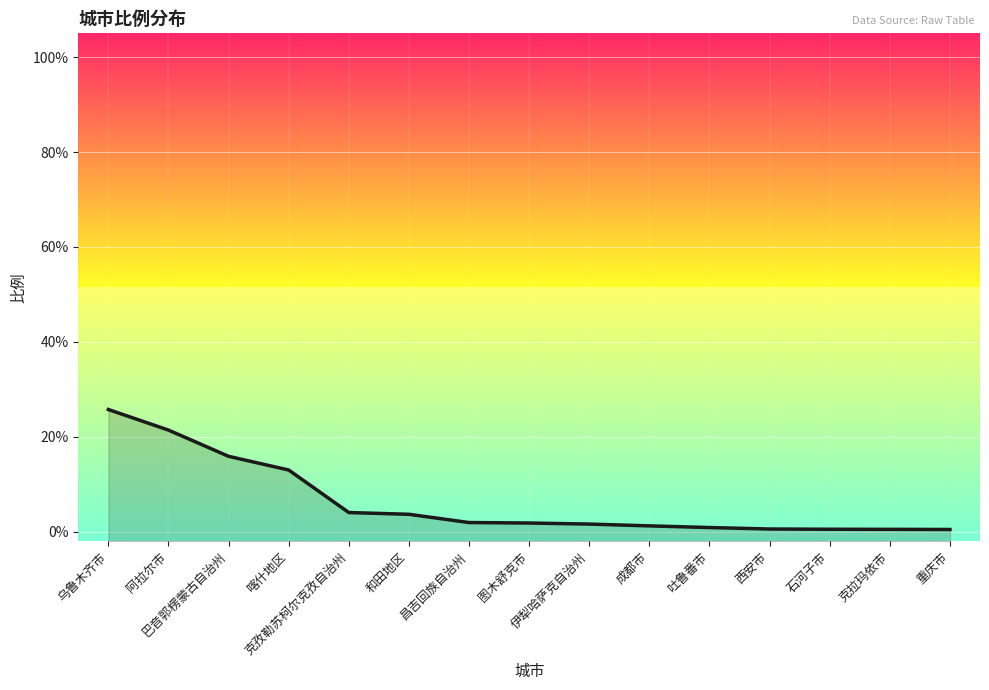

List the labels in order of value, smallest first.

重庆市, 克拉玛依市, 石河子市, 西安市, 吐鲁番市, 成都市, 伊犁哈萨克自治州, 图木舒克市, 昌吉回族自治州, 和田地区, 克孜勒苏柯尔克孜自治州, 喀什地区, 巴音郭楞蒙古自治州, 阿拉尔市, 乌鲁木齐市